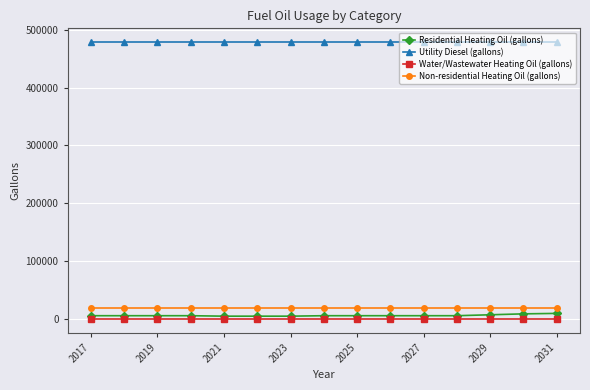

Which series has the largest total across all categories?

Utility Diesel (gallons)